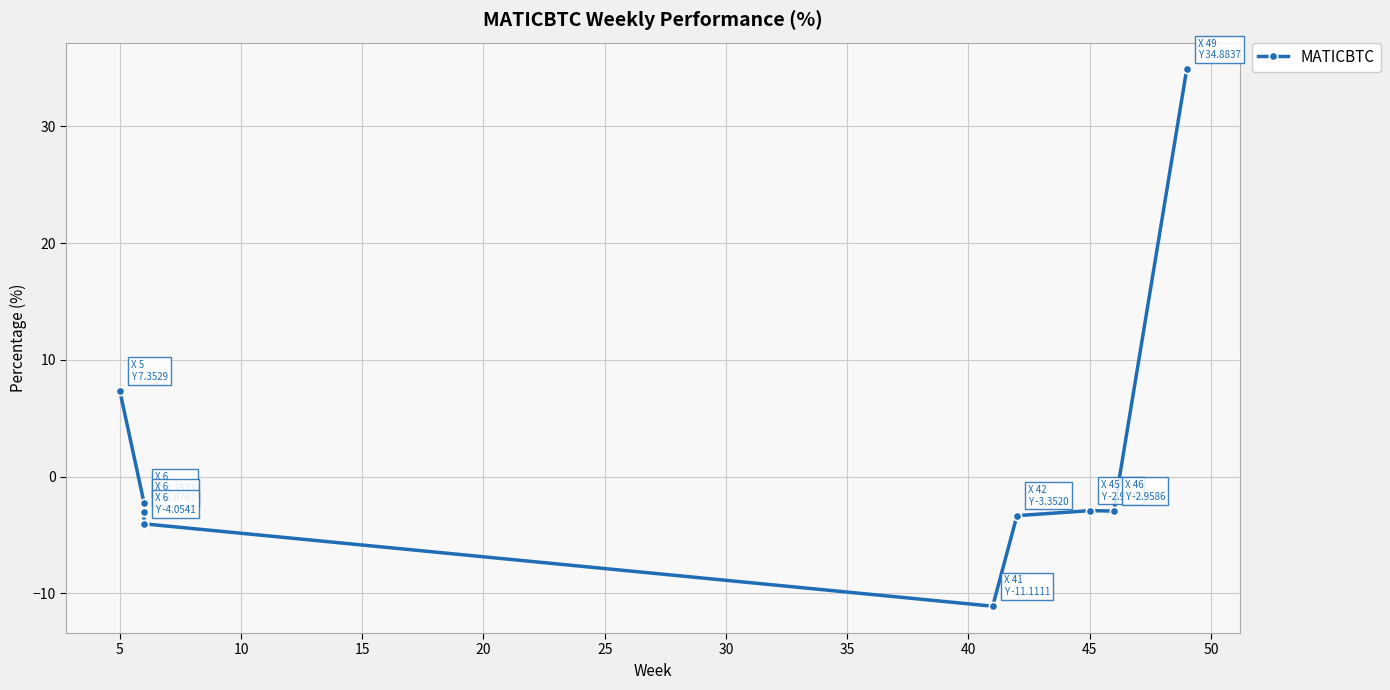

The chart shows a value of 13.2 at 5. True or false?

False